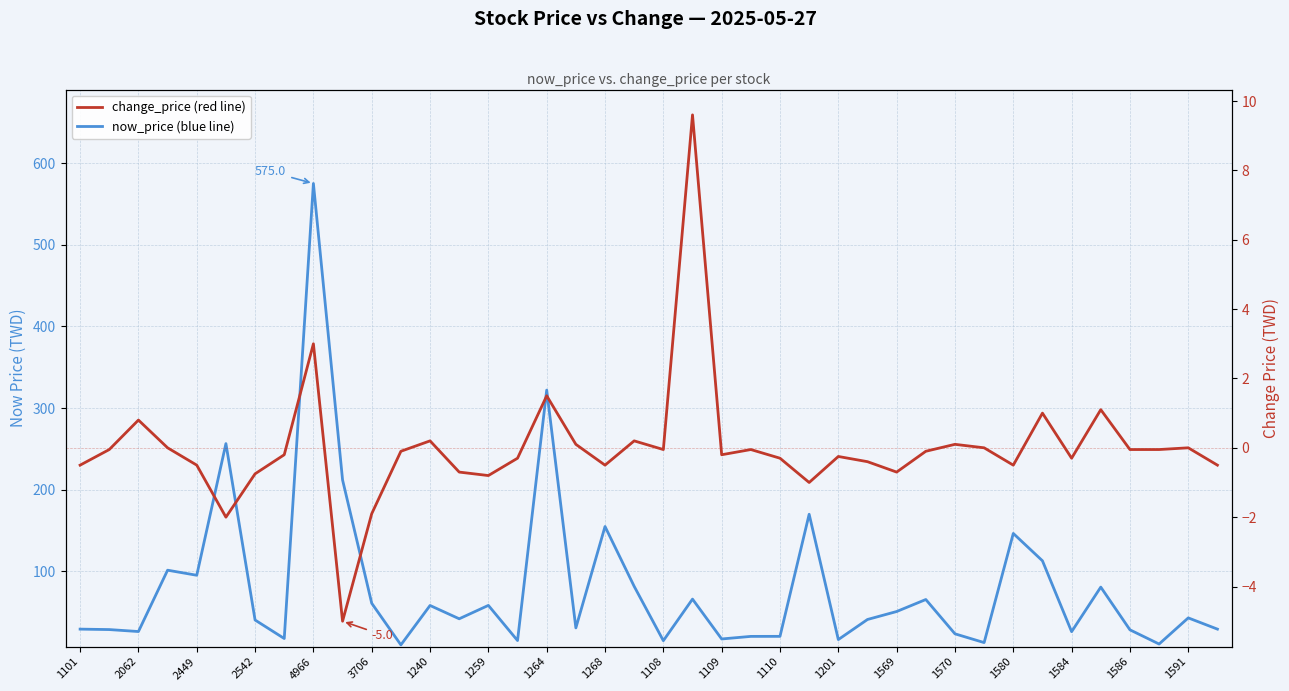

What are all the series names shown in the legend?

now_price, change_price